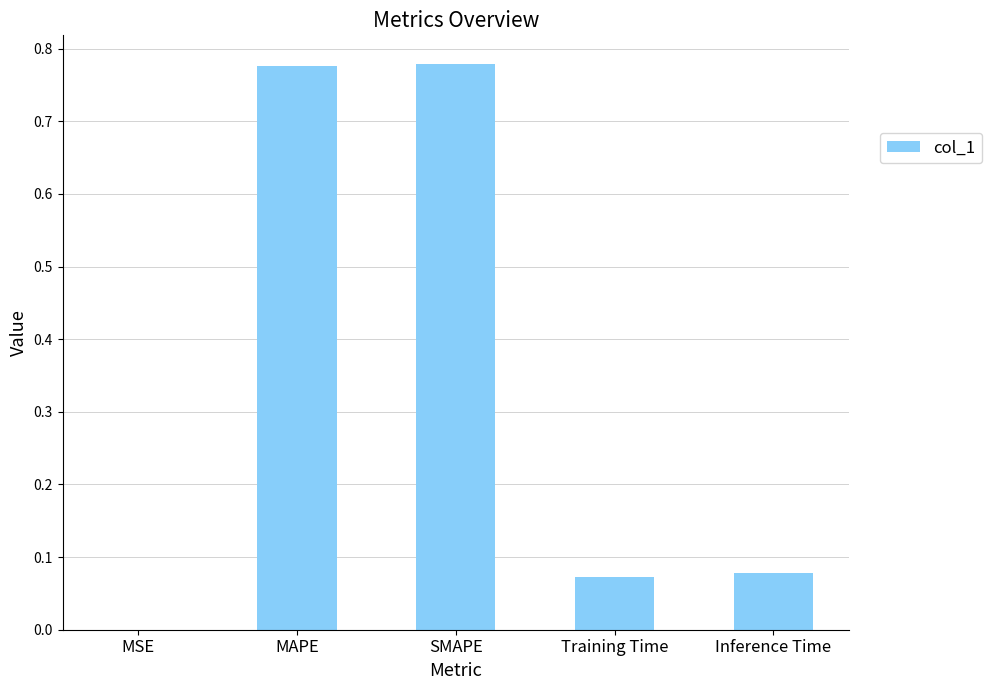

What is the sum of all values?

1.7